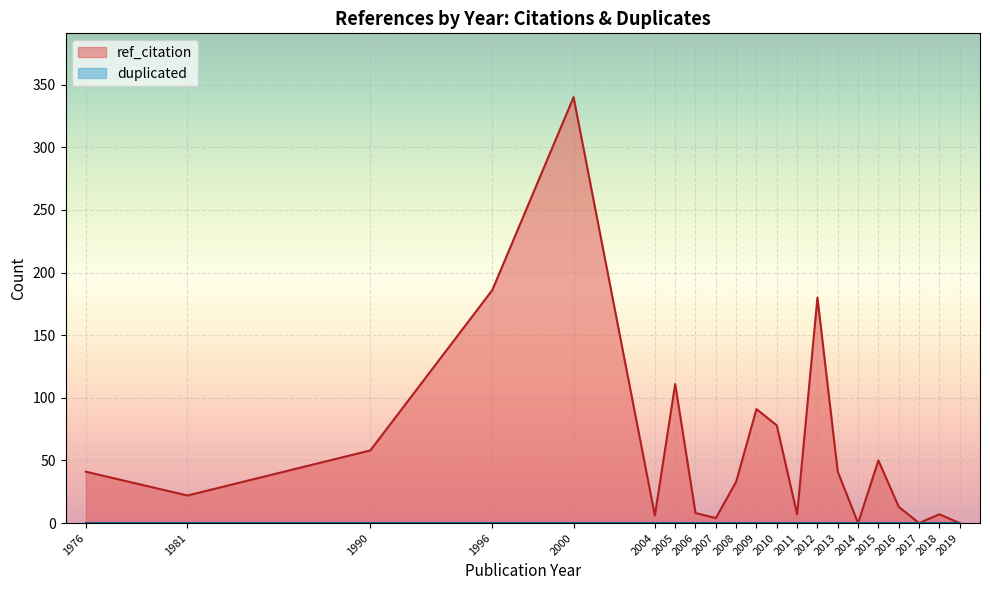

How many distinct data groups are displayed?

2